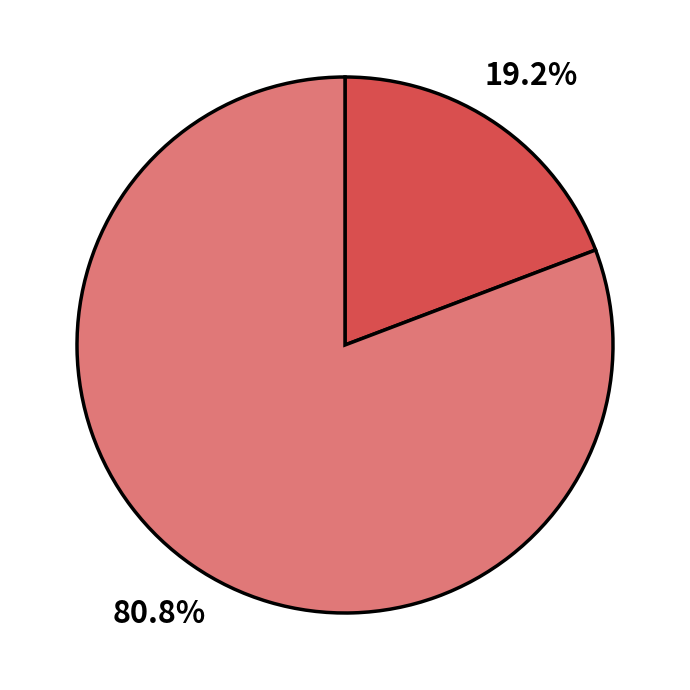

Does any single category account for the majority?

Yes